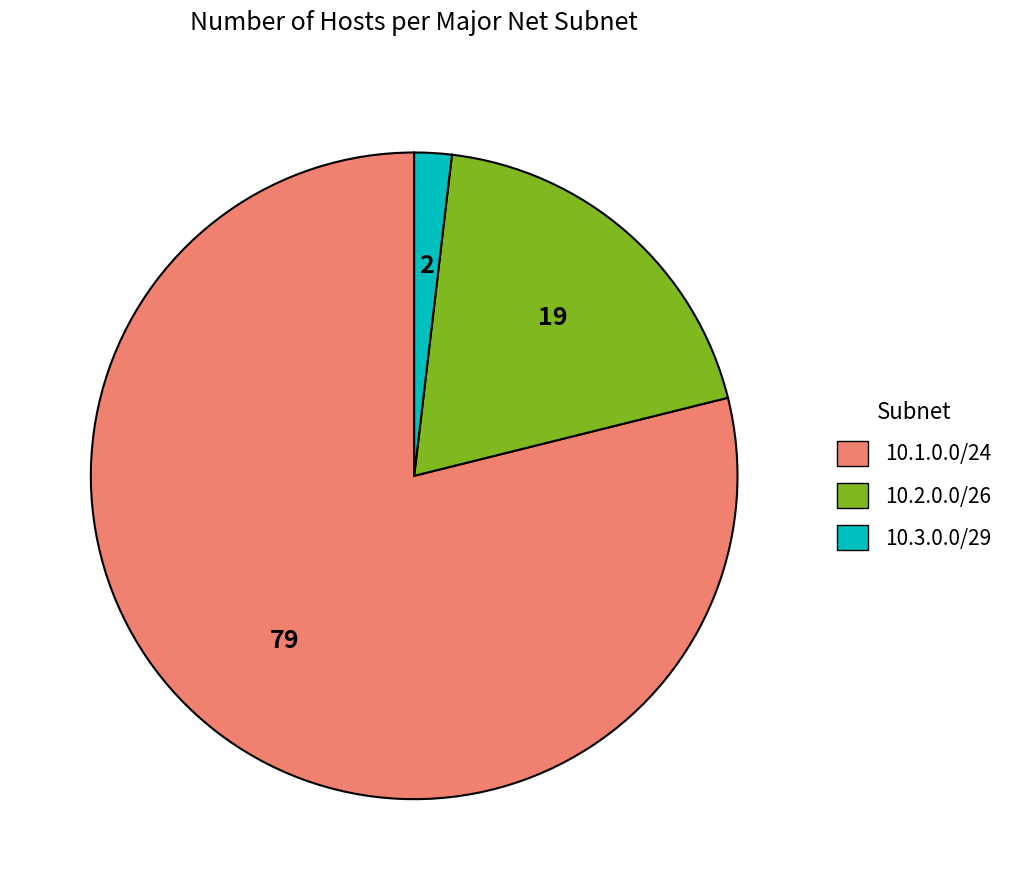

Is there any slice that represents more than half of the pie?

Yes